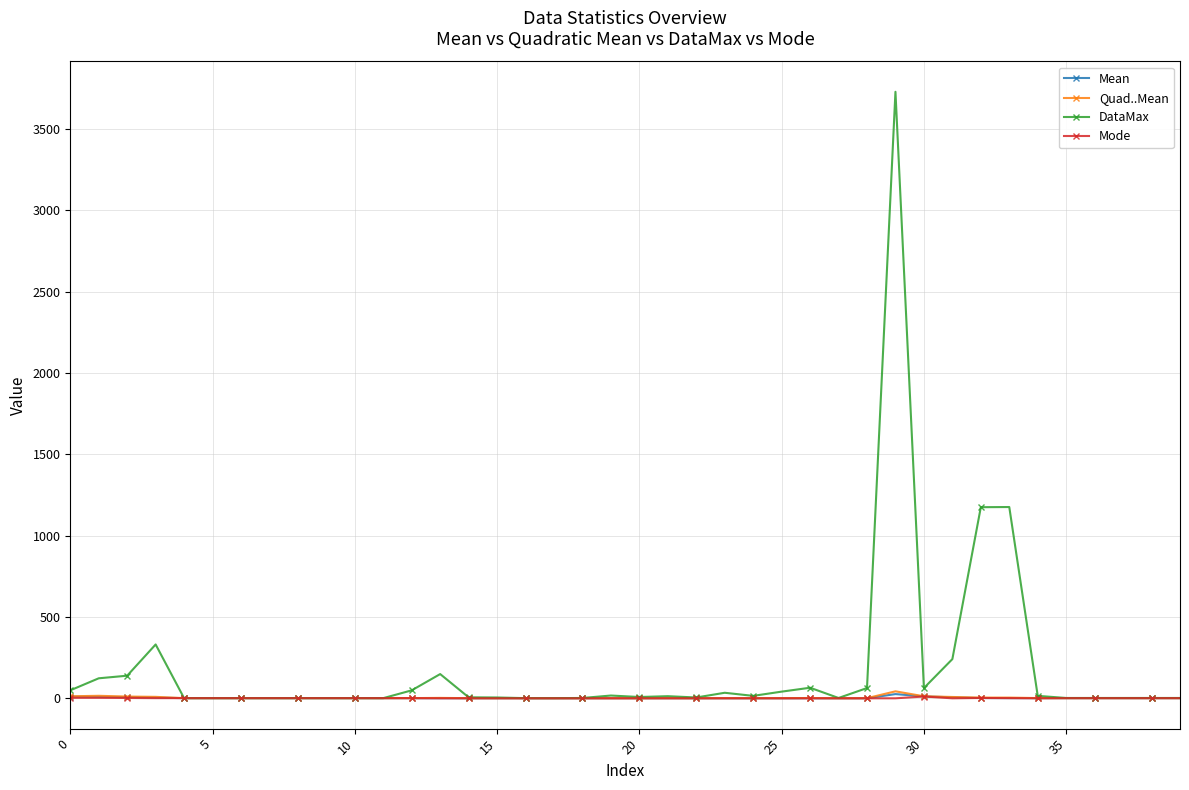

Which series has the widest spread of values?

DataMax